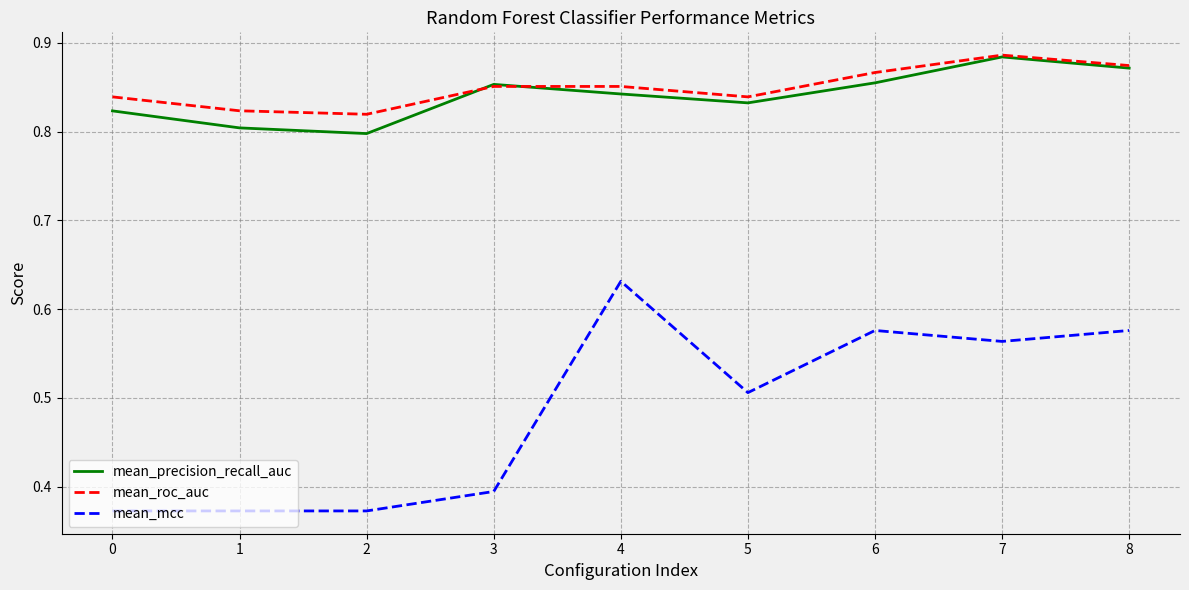

True or false: mean_precision_recall_auc has a value of 0.8 at 4.

True